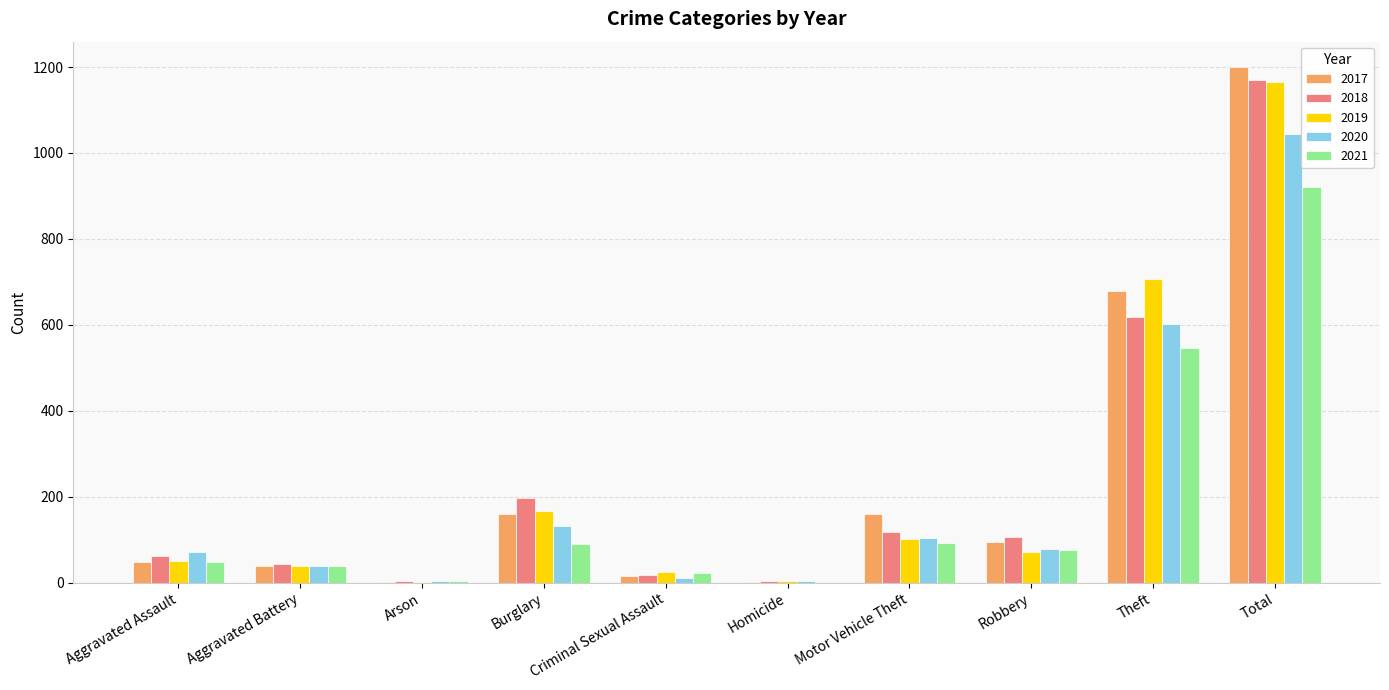

What is the sum of the 2018 values at Aggravated Assault and Theft?

681